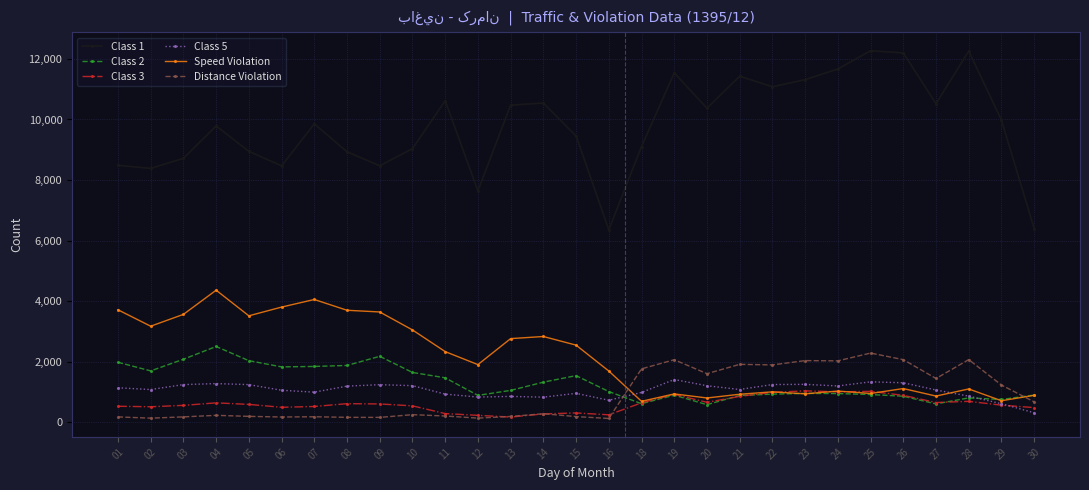

Which series ends up on top after the final intersection of Class 2 and Class 3?

Class 2